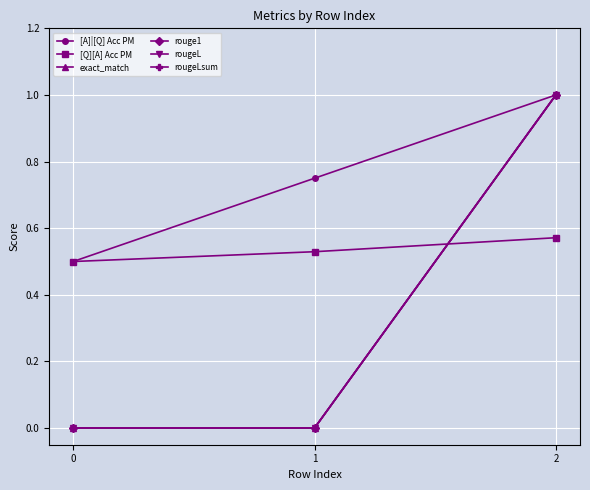

What is the approximate value of rouge1 at 2?

1.0